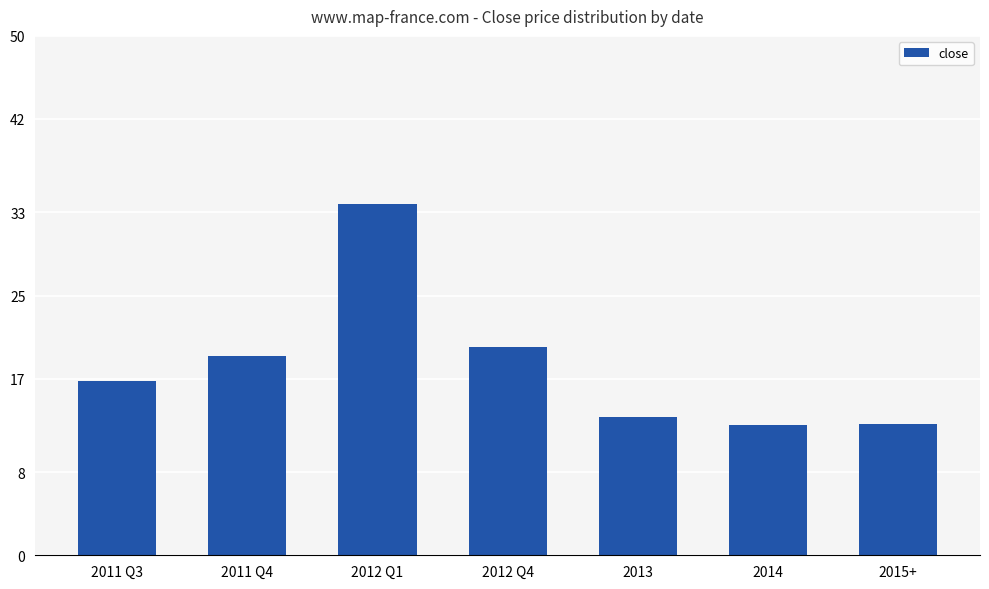

What is the value of the 7th bar from the left?

12.6